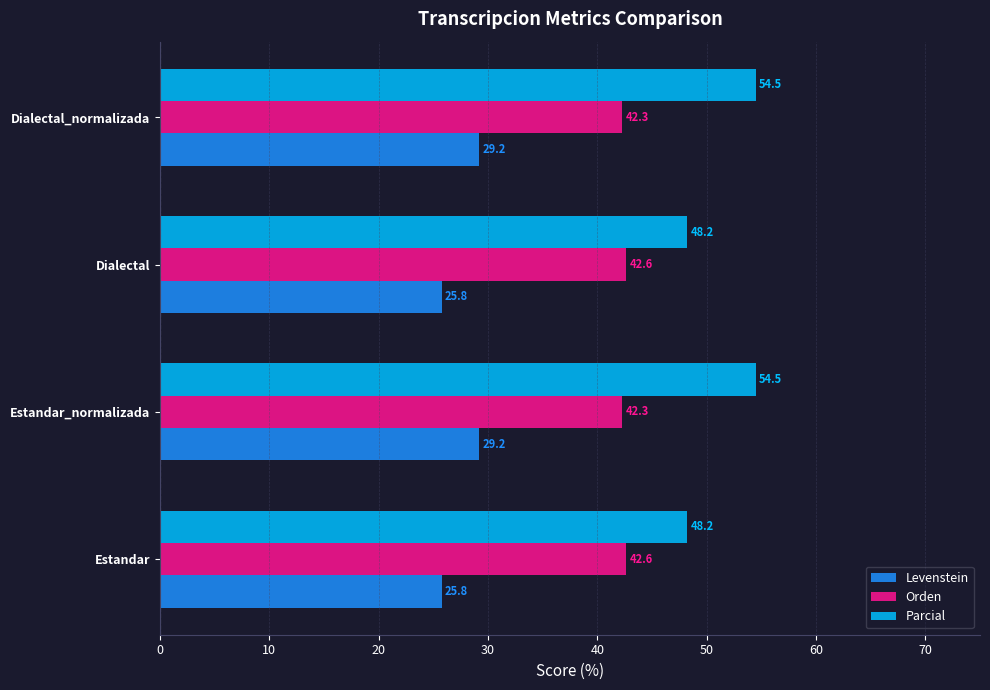

What is the maximum value for Parcial?

54.5